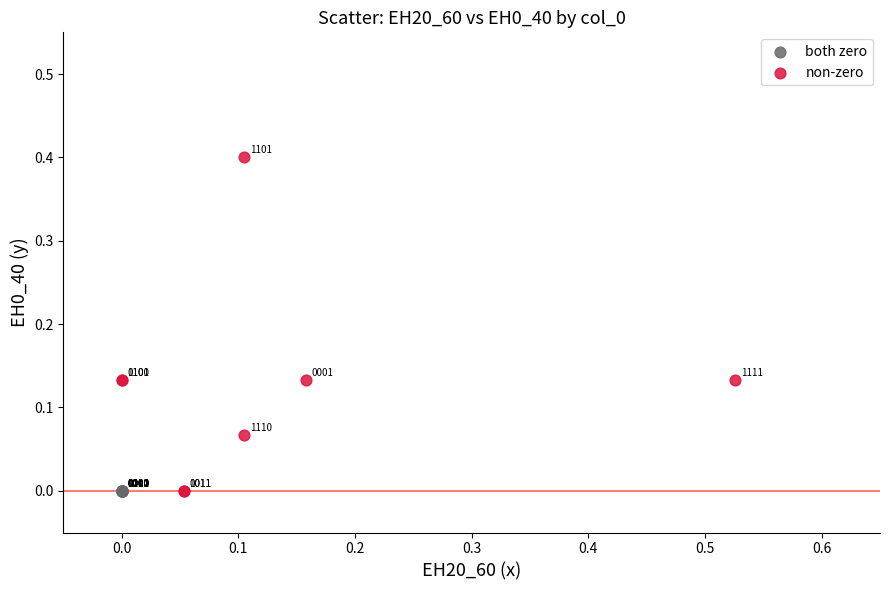

What are all the series names shown in the legend?

both zero, non-zero